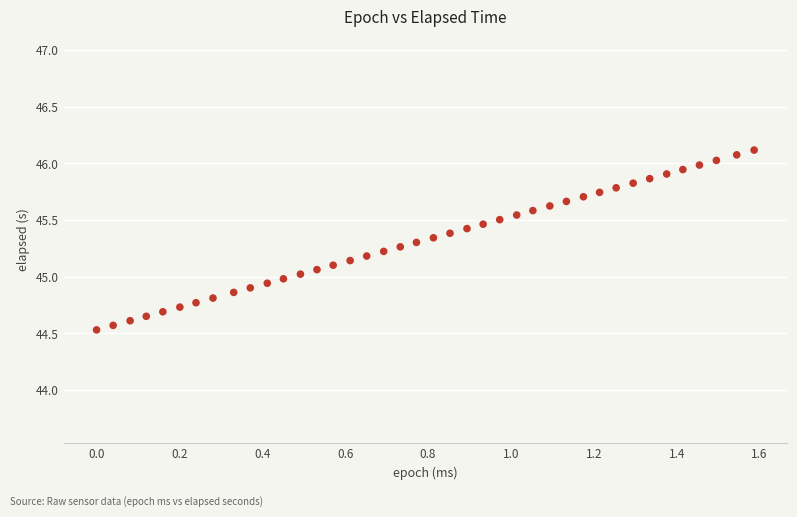

What is the range of X values (max minus min)?

1.6